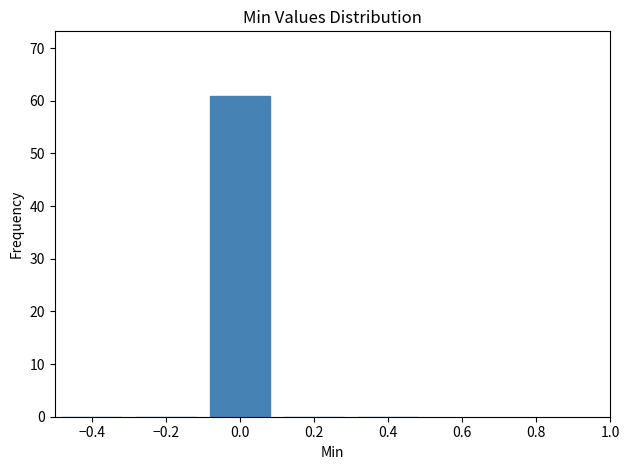

How tall is the bar that spans -0.1 to 0.1 on the x-axis? The values are not printed on the chart, so give them approximately, as read against the axis.

61